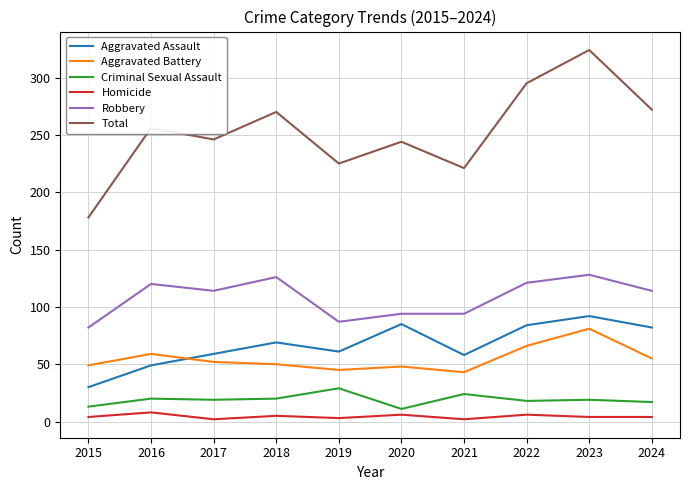

How many lines are shown in the chart?

6